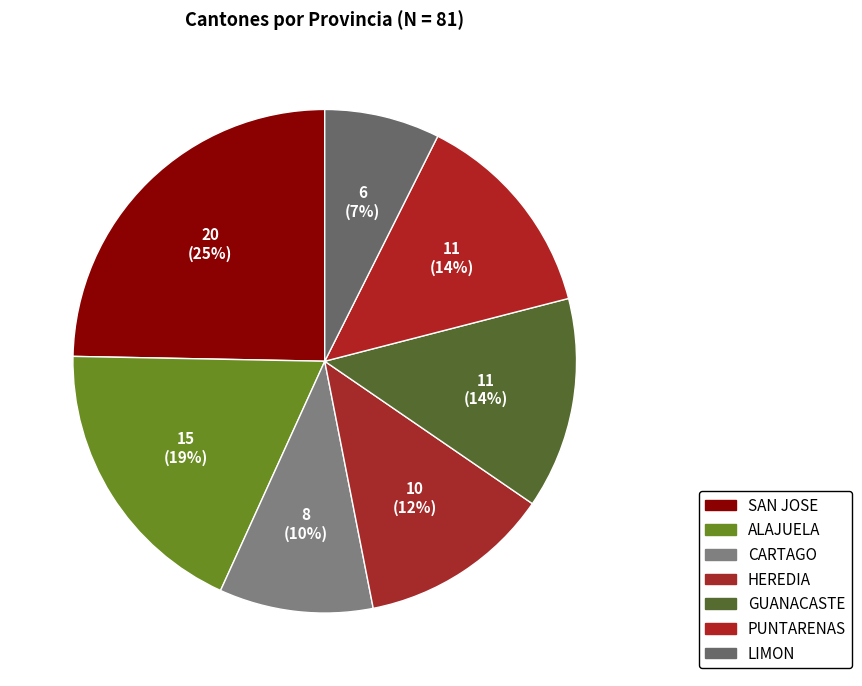

Count the number of slices in the pie.

7